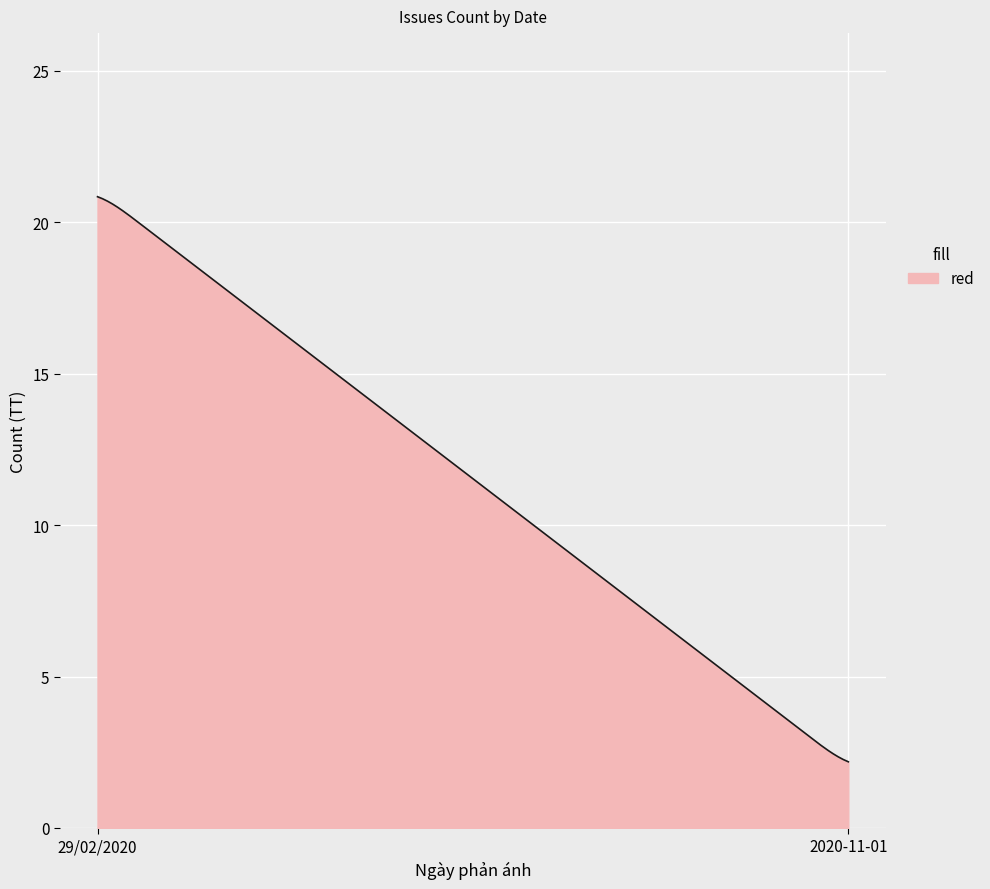

What is the minimum value shown in the chart?

2.2